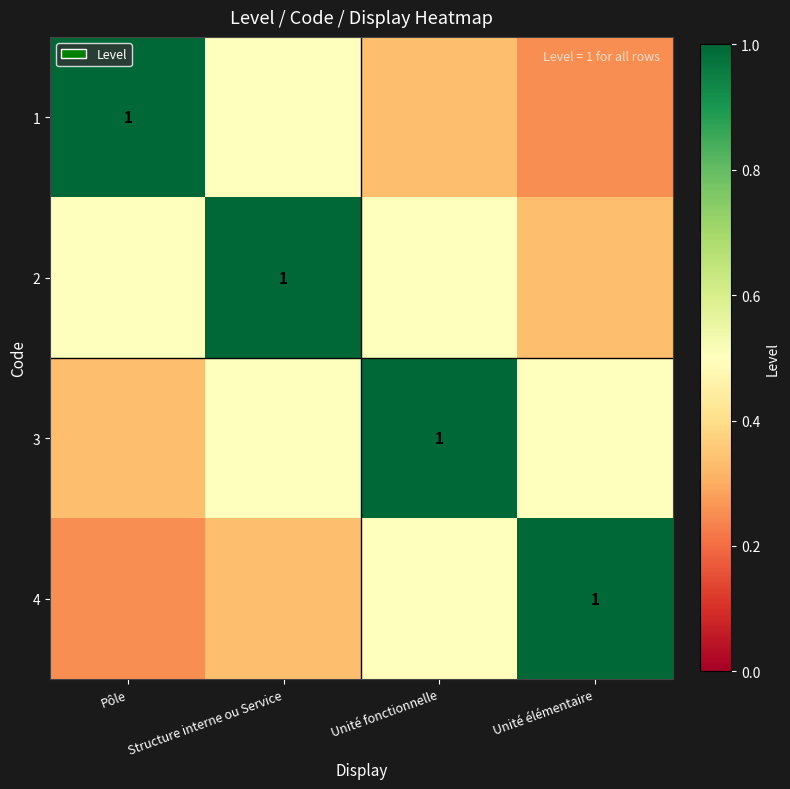

List the series in order of their peak value, highest first.

1, 2, 3, 4